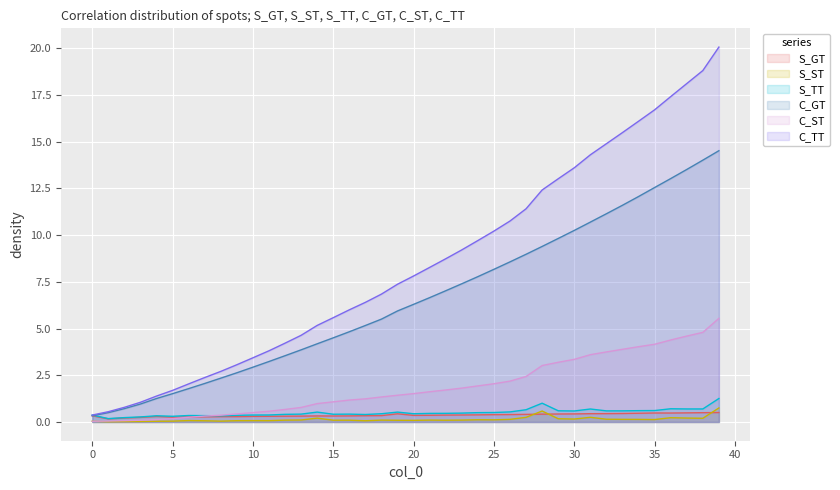

Reading right to left, list all the values displayed in this chart.

S_GT: 0.5	0.5	0.5	0.5	0.5	0.5	0.5	0.4	0.4	0.4	0.4	0.4	0.4	0.4	0.4	0.4	0.4	0.4	0.4	0.4	0.4	0.3	0.3	0.3	0.3	0.3	0.3	0.3	0.3	0.3	0.3	0.3	0.3	0.3	0.3	0.3	0.2	0.2	0.2	0.3
S_ST: 0.8	0.2	0.2	0.2	0.1	0.1	0.1	0.1	0.2	0.2	0.2	0.6	0.2	0.1	0.1	0.1	0.1	0.1	0.1	0.1	0.1	0.1	0.1	0.1	0.1	0.2	0.1	0.1	0.1	0.1	0.1	0.0	0.1	0.1	0.0	0.0	0.0	0.0	0.0	0.0
S_TT: 1.3	0.7	0.7	0.7	0.6	0.6	0.6	0.6	0.7	0.6	0.6	1.0	0.7	0.5	0.5	0.5	0.5	0.5	0.5	0.4	0.5	0.4	0.4	0.4	0.4	0.5	0.4	0.4	0.4	0.4	0.4	0.3	0.3	0.3	0.3	0.3	0.3	0.2	0.2	0.4
C_GT: 14.5	14.0	13.5	13.0	12.6	12.1	11.6	11.1	10.7	10.3	9.8	9.4	9.0	8.6	8.2	7.8	7.4	7.0	6.7	6.3	5.9	5.5	5.2	4.8	4.5	4.2	3.9	3.5	3.2	2.9	2.6	2.3	2.1	1.8	1.5	1.3	1.0	0.7	0.5	0.3
C_ST: 5.5	4.8	4.6	4.4	4.2	4.0	3.9	3.8	3.6	3.4	3.2	3.0	2.4	2.2	2.0	1.9	1.8	1.7	1.6	1.5	1.4	1.3	1.2	1.2	1.1	1.0	0.8	0.7	0.6	0.5	0.4	0.4	0.3	0.3	0.2	0.1	0.1	0.1	0.0	0.0
C_TT: 20.1	18.8	18.1	17.4	16.7	16.1	15.5	14.9	14.3	13.6	13.0	12.4	11.4	10.8	10.2	9.7	9.2	8.7	8.3	7.8	7.4	6.8	6.4	6.0	5.6	5.2	4.6	4.2	3.8	3.4	3.1	2.7	2.4	2.0	1.7	1.4	1.1	0.8	0.6	0.4